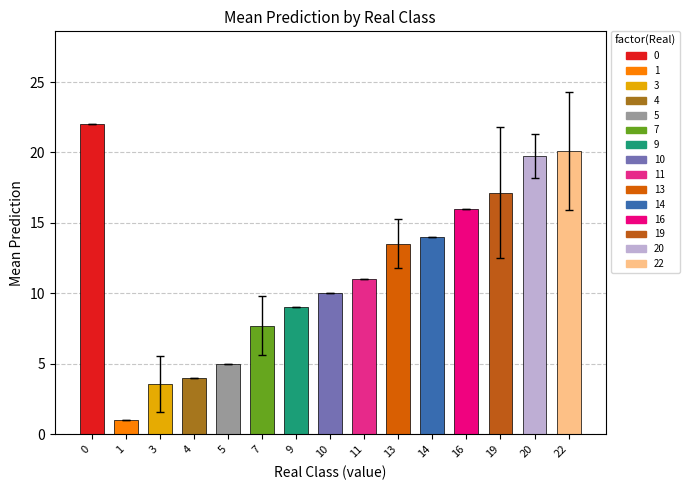

What is the change in value from 7 to 22?

+12.4